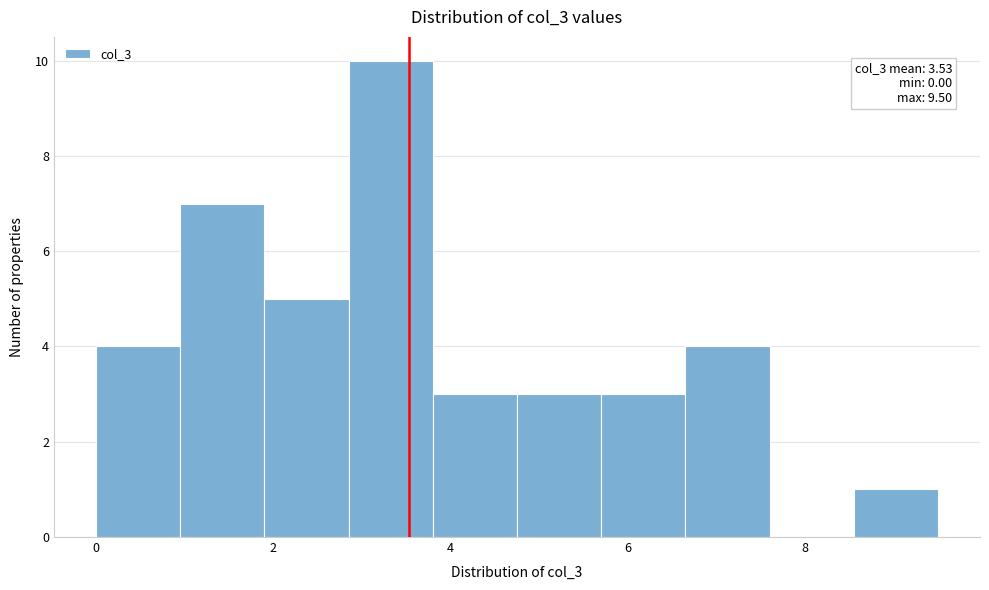

Over which range of the x-axis is the bar tallest?

2.85 to 3.80